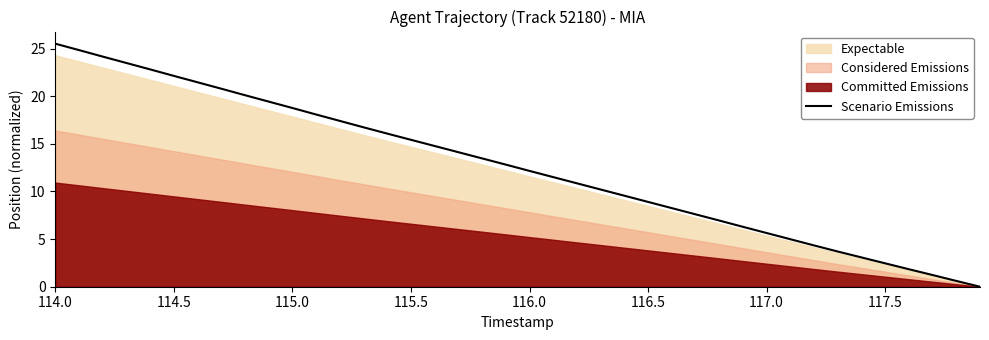

The value of Scenario Emissions at 116.5 is 5.4. True or false?

False